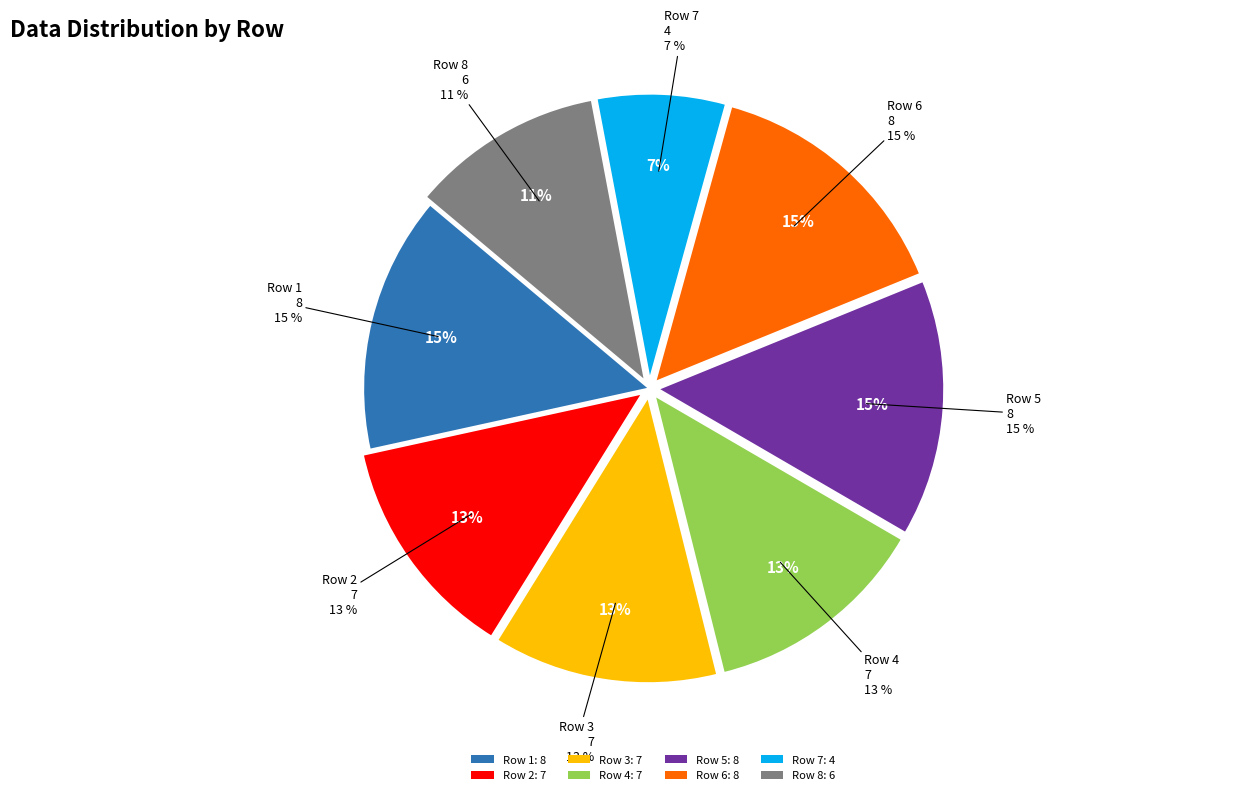

The Row 5 slice represents 27% of the pie. True or false?

False